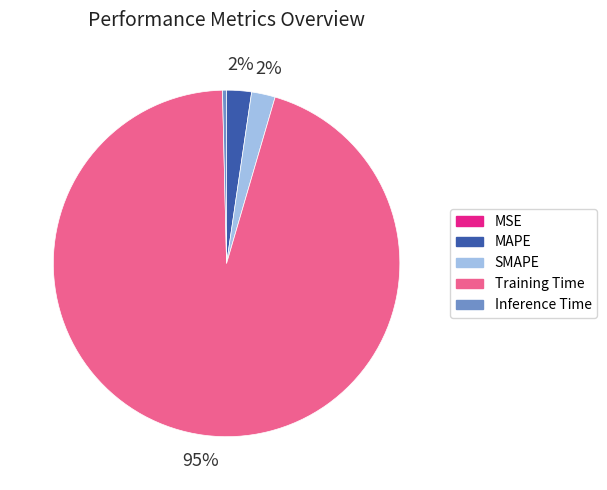

To the nearest percent, what is the average slice percentage?

20%